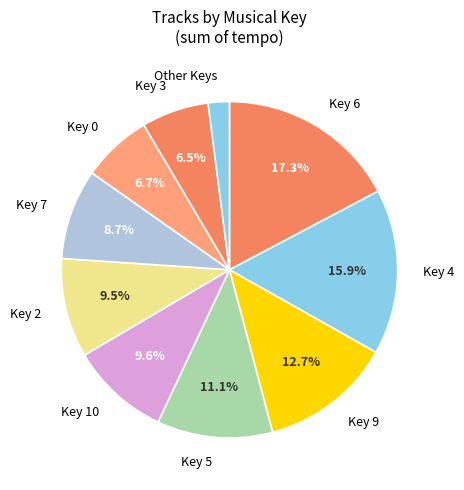

Is there any slice that represents more than half of the pie?

No